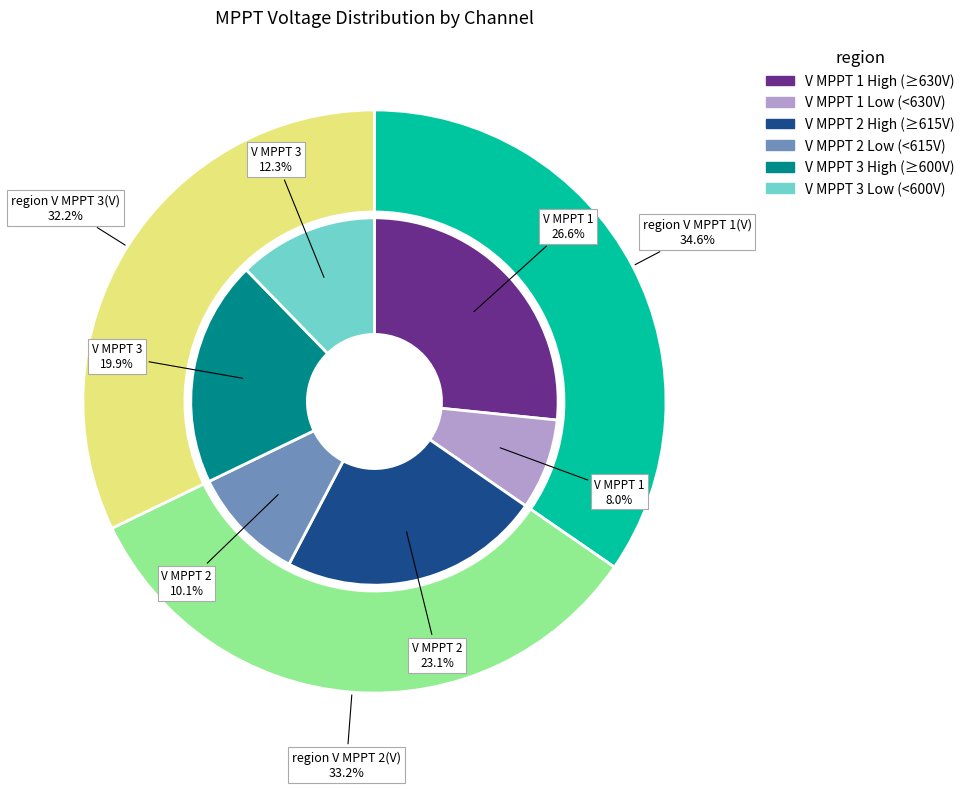

Is the sum of 13 and 39 greater than half?

No